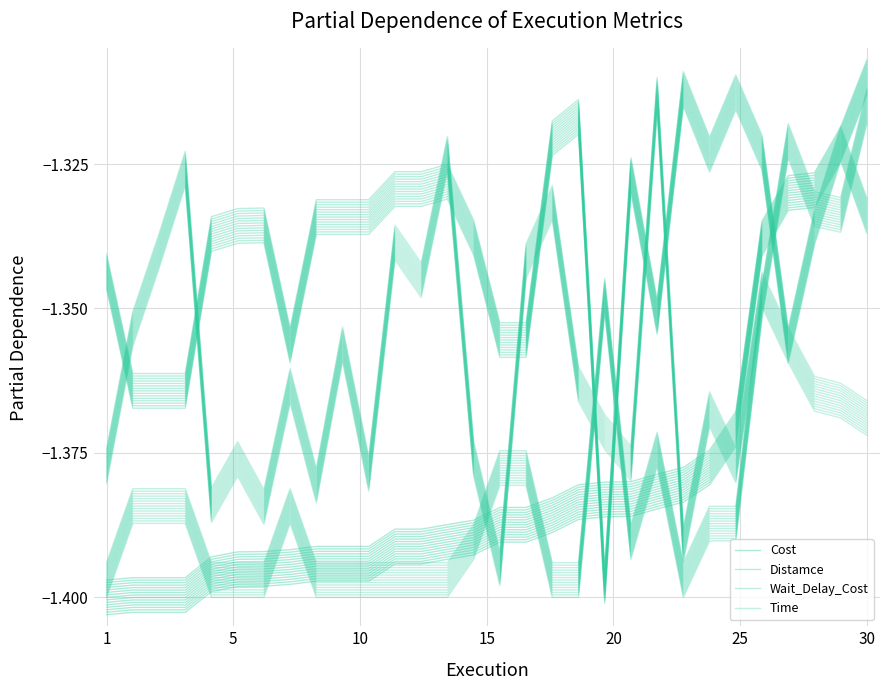

True or false: Cost has a value of -1.4 at 13.

True